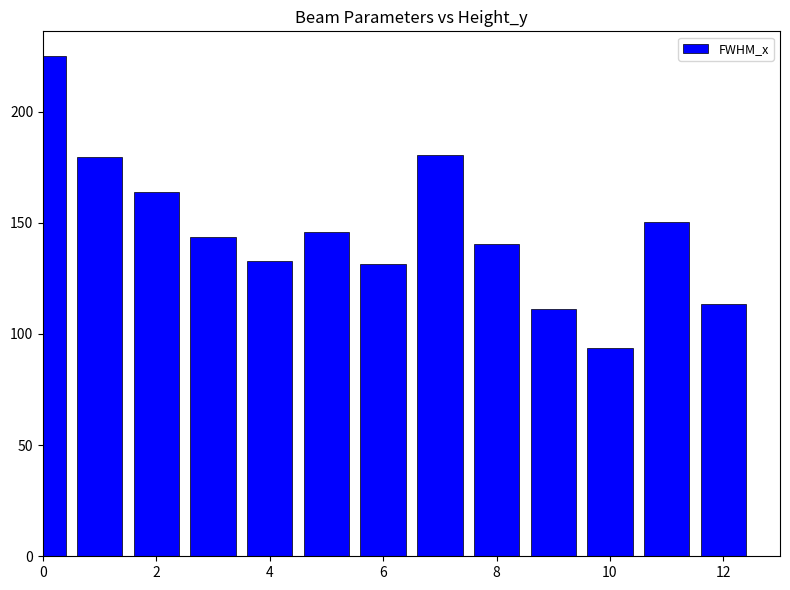

What is the value of the 10th bar from the left?

111.5